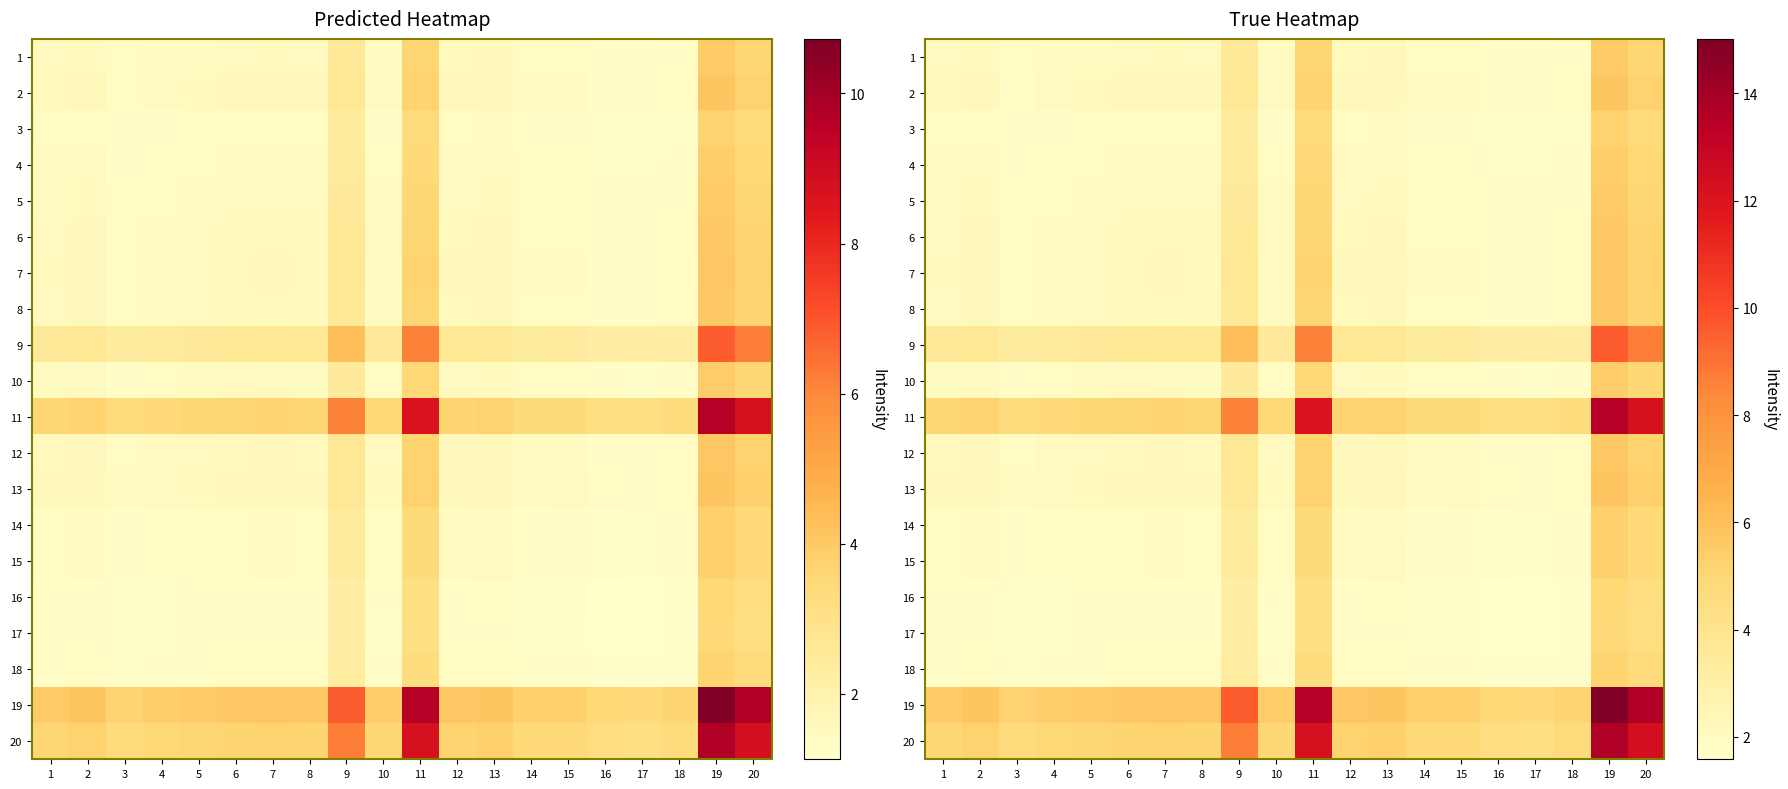

At which label does 12 reach its minimum?

17